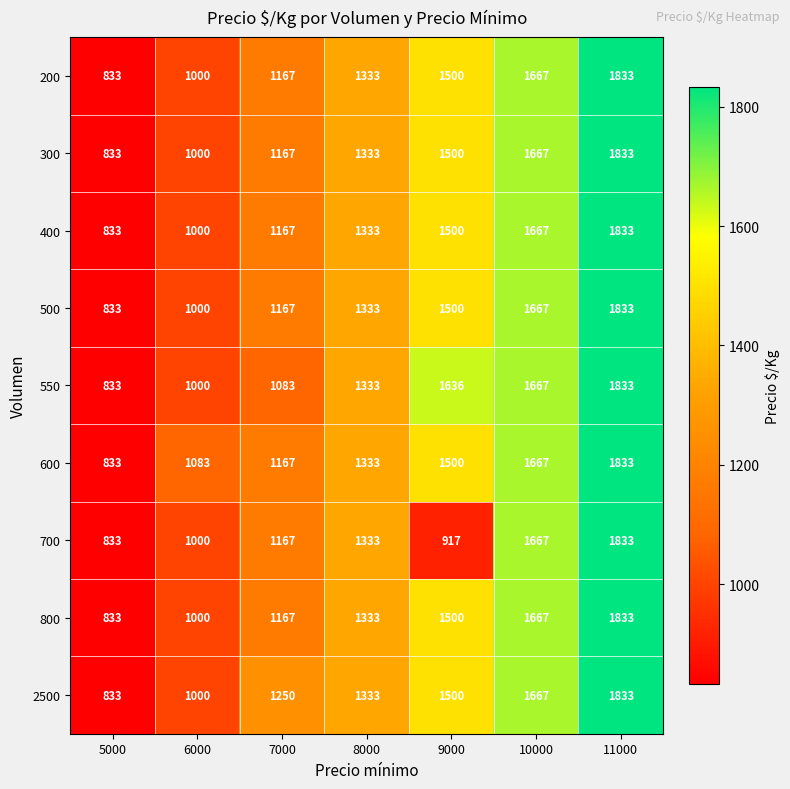

At how many categories does at least one series exceed 1026?

6